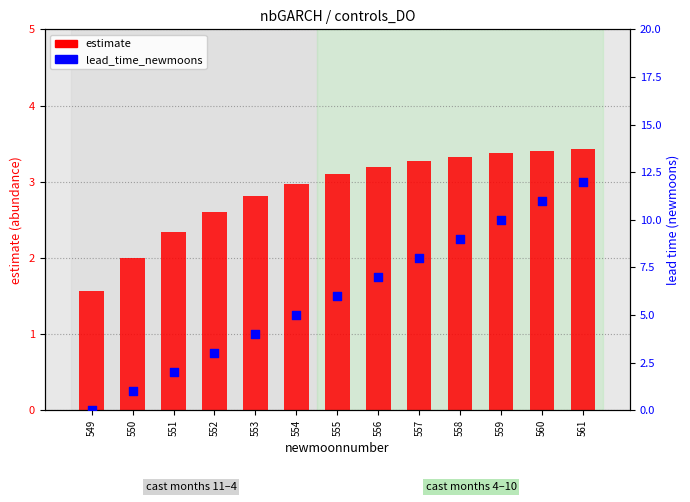

Which series contains the lowest Y value?

lead_time_newmoons